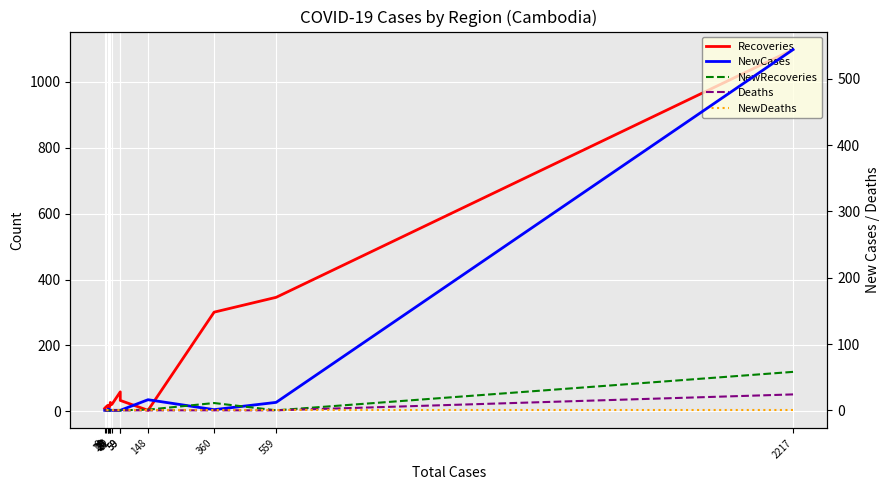

At which label does NewRecoveries reach its peak?

2217